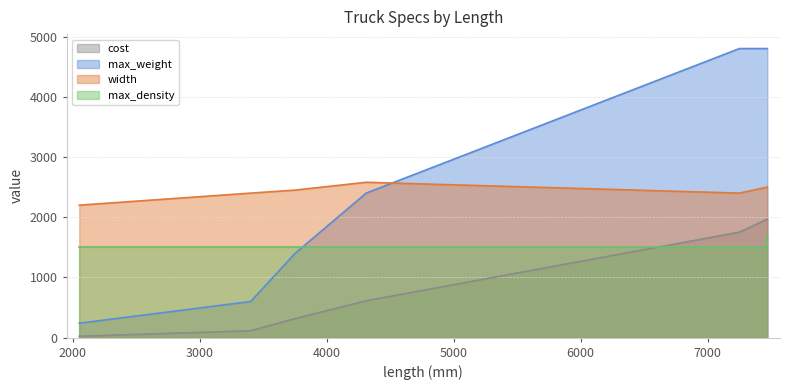

Which category has the lowest value across all series?

2050